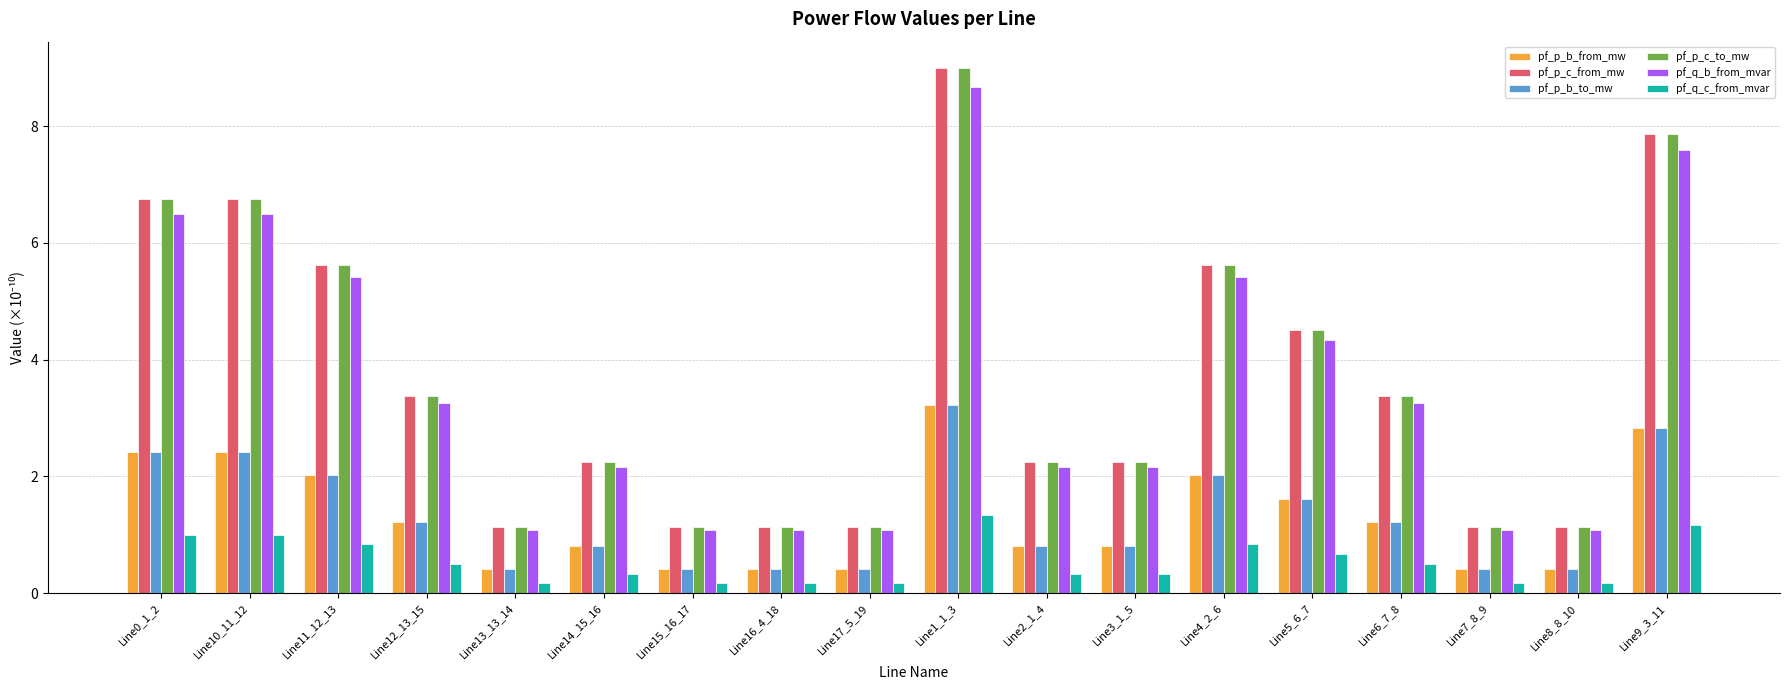

Which series has the widest spread of values?

pf_p_c_from_mw